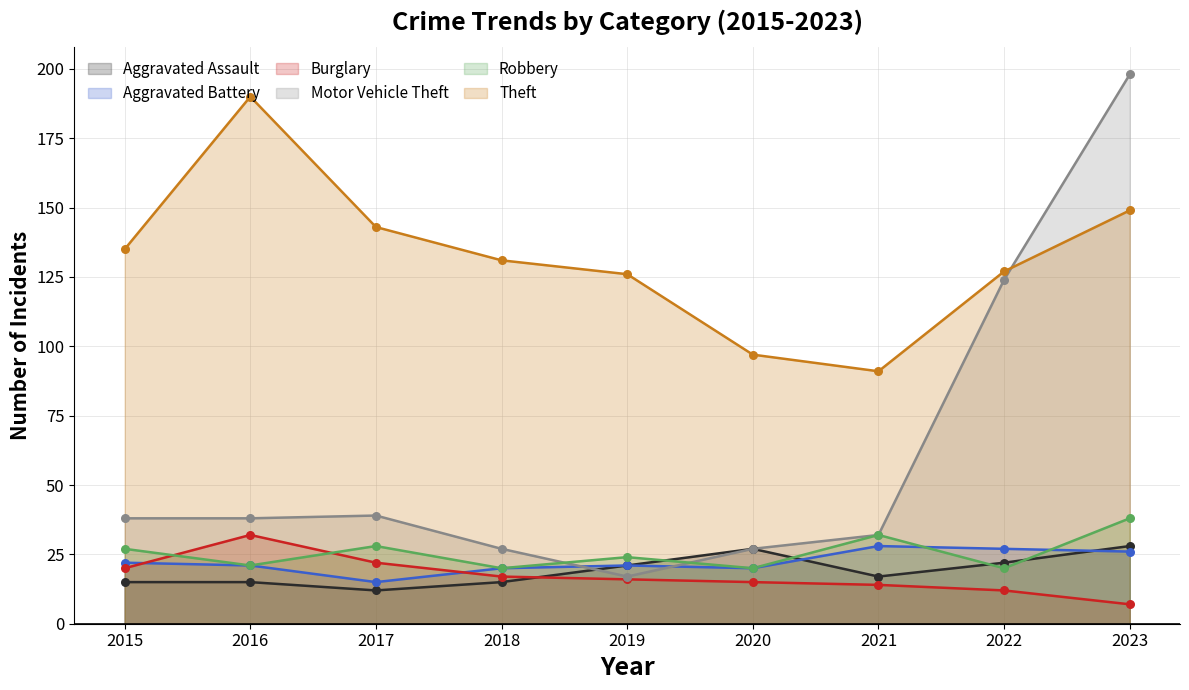

At which category is the sum across all series the highest?

2023